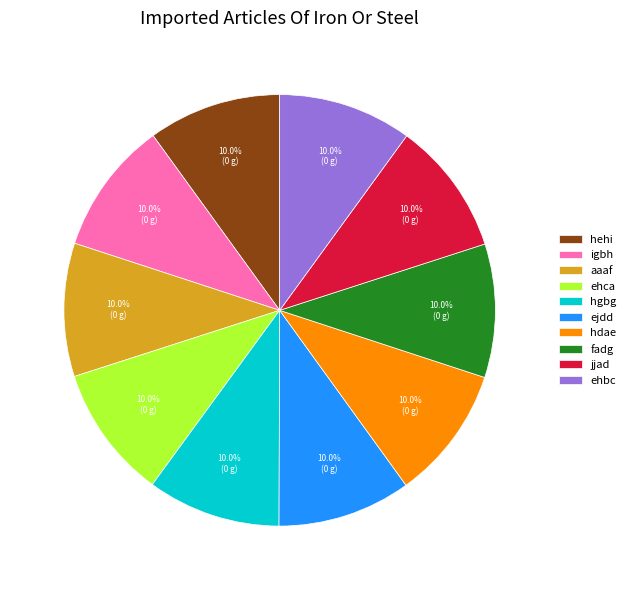

To the nearest percent, what portion does hgbg represent?

10%